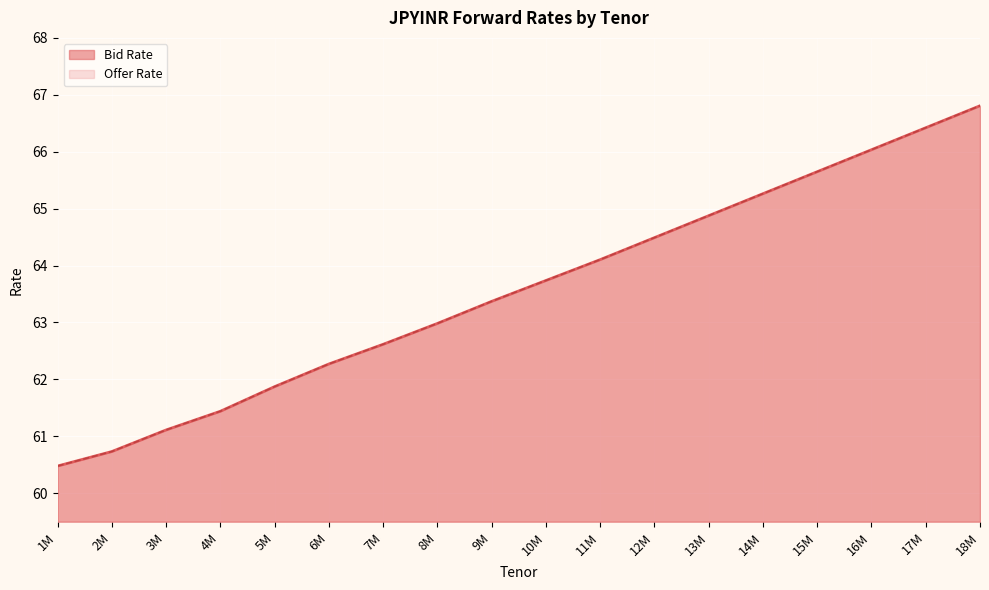

True or false: Bid Rate has more than 0 points higher than both neighbors.

False